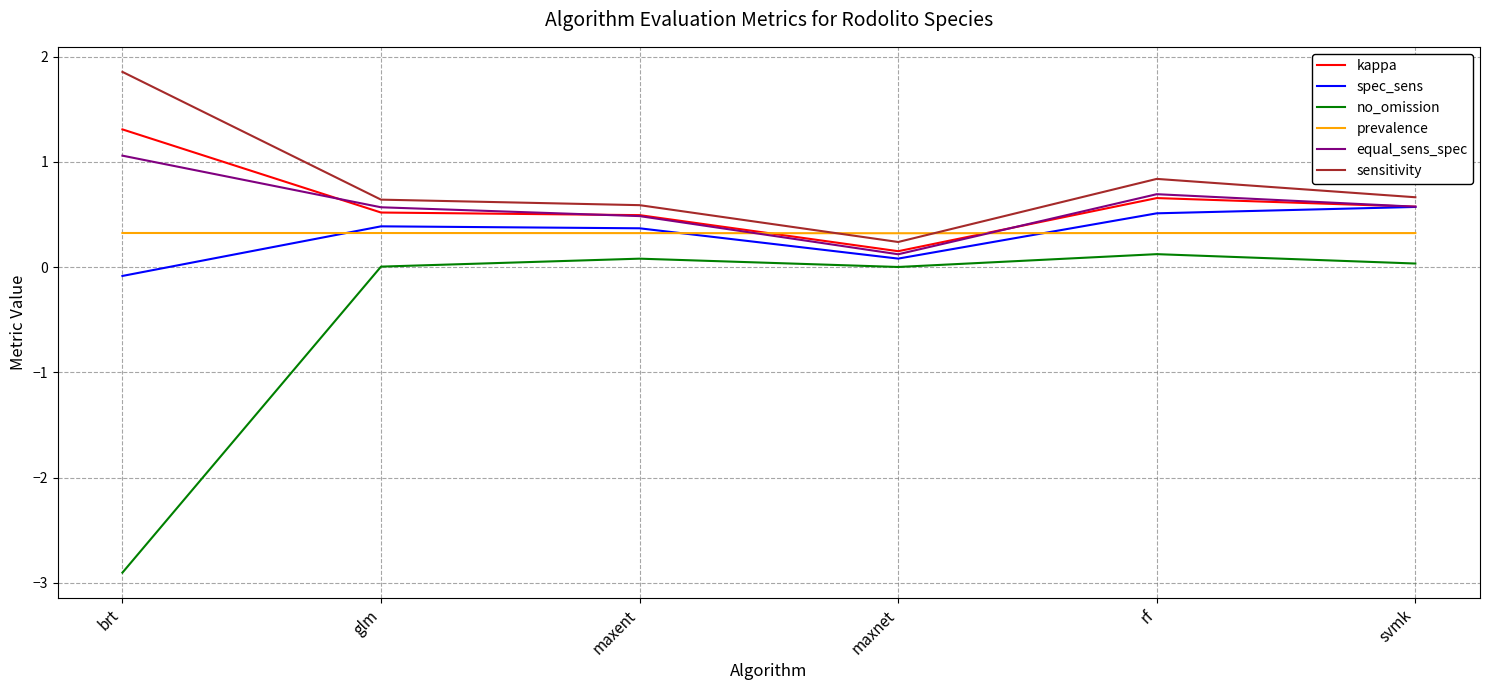

True or false: no_omission and sensitivity intersect in this chart.

False